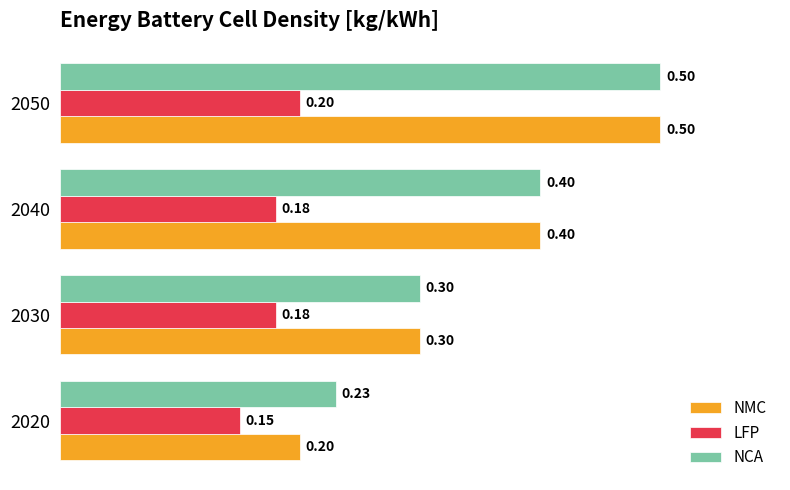

How many LFP values are between 0 and 1?

4